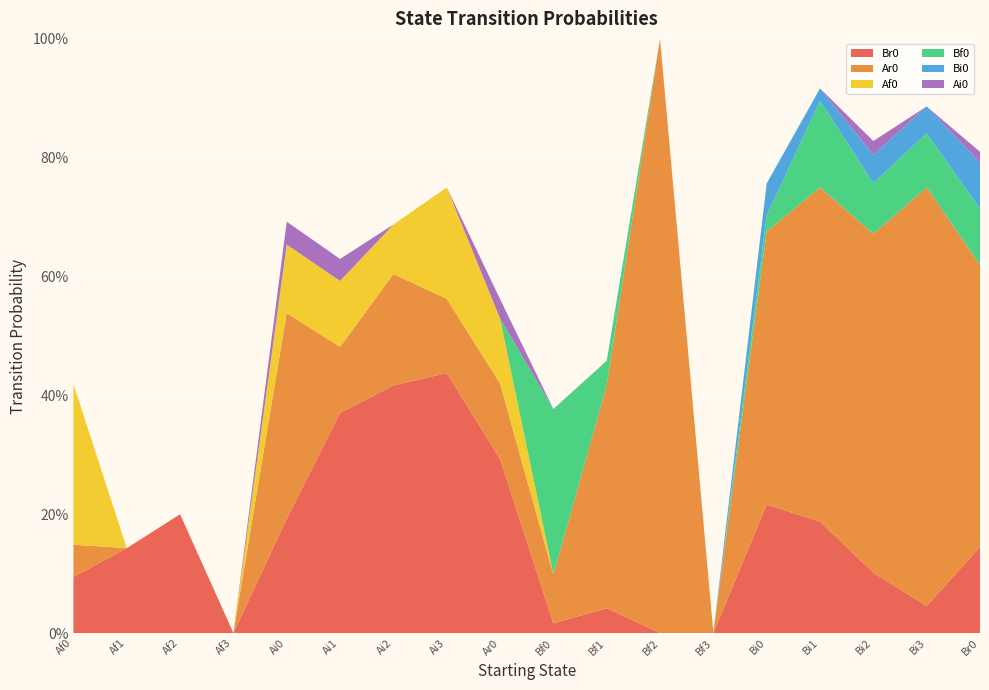

Reading left to right, what are all the values shown in this chart?

Br0: 0.1	0.1	0.2	0.0	0.2	0.4	0.4	0.4	0.3	0.0	0.0	0.0	0.0	0.2	0.2	0.1	0.0	0.1
Ar0: 0.1	0.0	0.0	0.0	0.3	0.1	0.2	0.1	0.1	0.1	0.4	1.0	0.0	0.5	0.6	0.6	0.7	0.5
Af0: 0.3	0.0	0.0	0.0	0.1	0.1	0.1	0.2	0.1	0.0	0.0	0.0	0.0	0.0	0.0	0.0	0.0	0.0
Bf0: 0.0	0.0	0.0	0.0	0.0	0.0	0.0	0.0	0.0	0.3	0.0	0.0	0.0	0.0	0.1	0.1	0.1	0.1
Bi0: 0.0	0.0	0.0	0.0	0.0	0.0	0.0	0.0	0.0	0.0	0.0	0.0	0.0	0.1	0.0	0.0	0.0	0.1
Ai0: 0.0	0.0	0.0	0.0	0.0	0.0	0.0	0.0	0.0	0.0	0.0	0.0	0.0	0.0	0.0	0.0	0.0	0.0